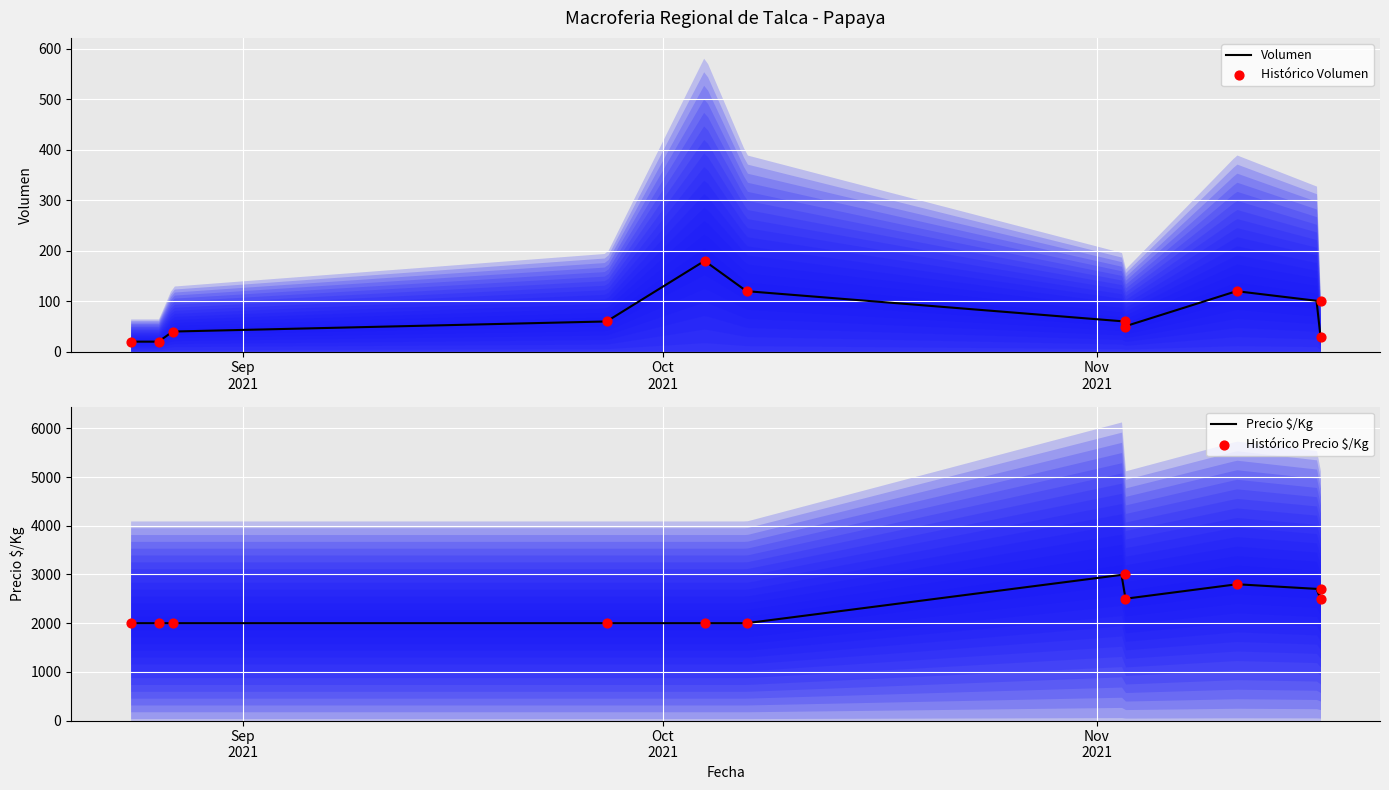

Which series has the largest total across all categories?

Precio promedio ponderado